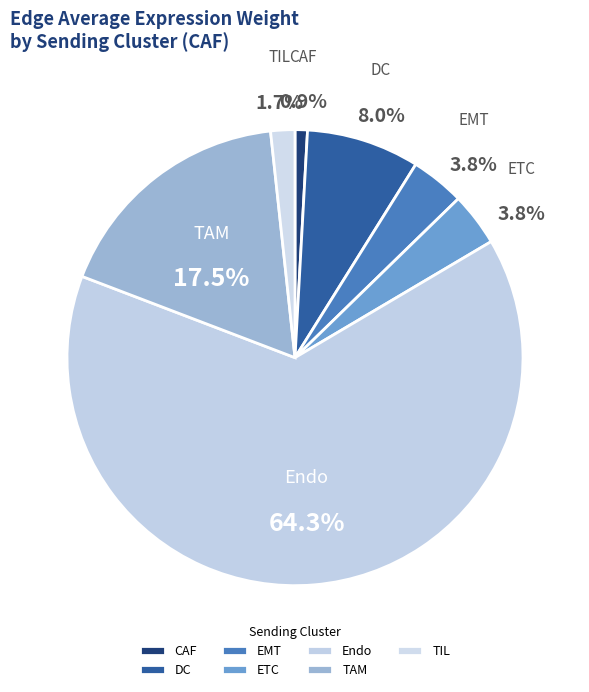

To the nearest percent, what is the difference between the TIL and Endo slice percentages?

63%